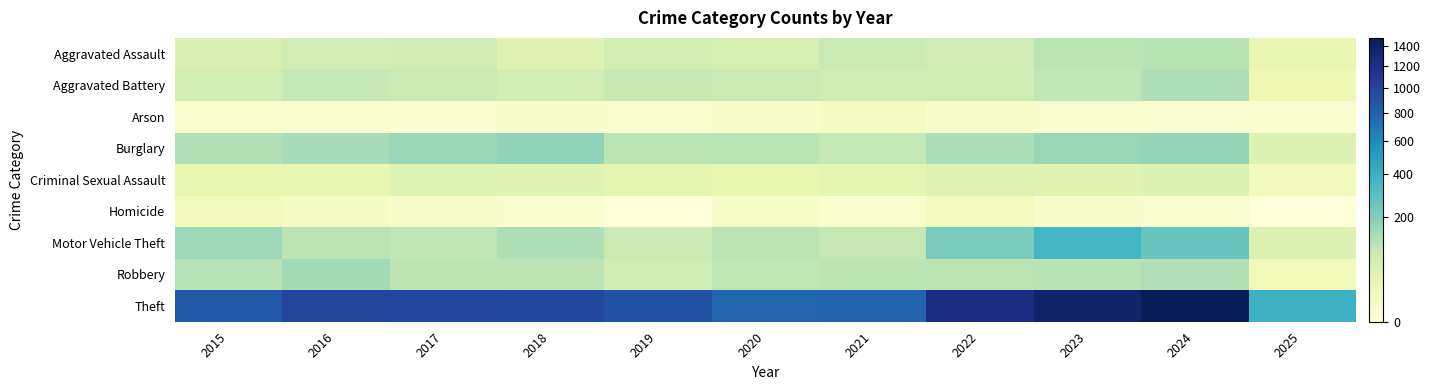

At which category does the chart reach its peak across all series?

2024